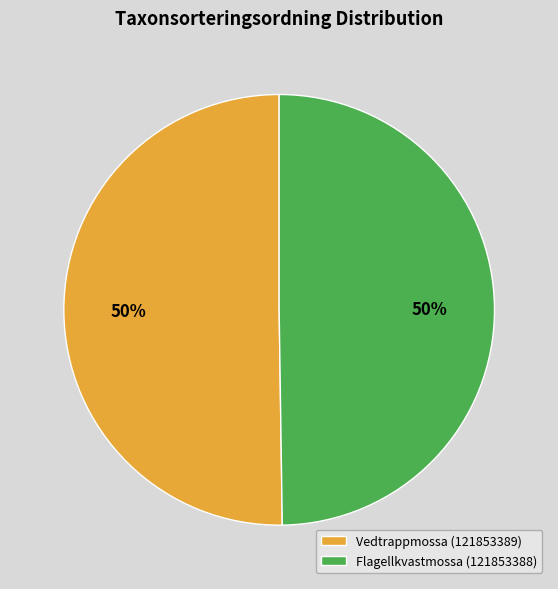

True or false: Flagellkvastmossa (121853388) accounts for 50% of the total.

True